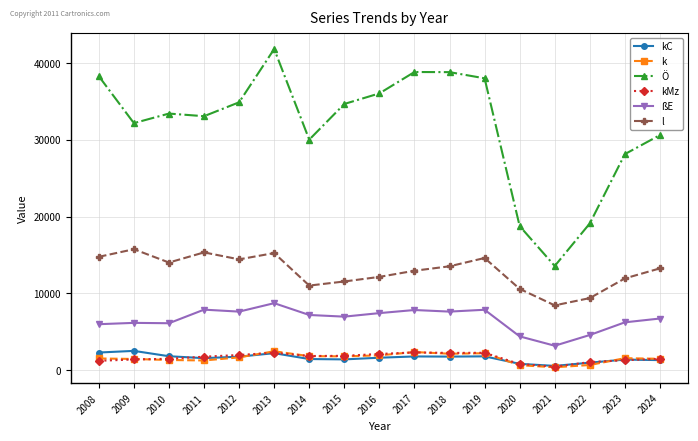

What is the greatest value displayed?

41834